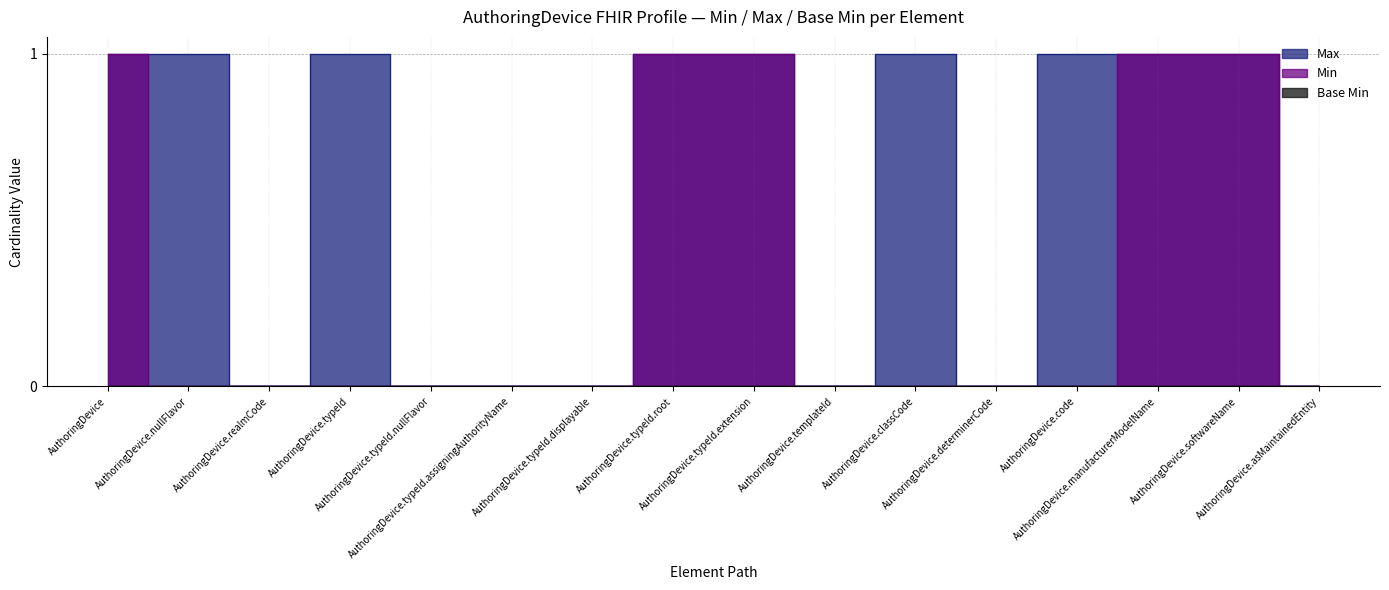

At AuthoringDevice.realmCode, list the series in order from largest to smallest.

Min, Max